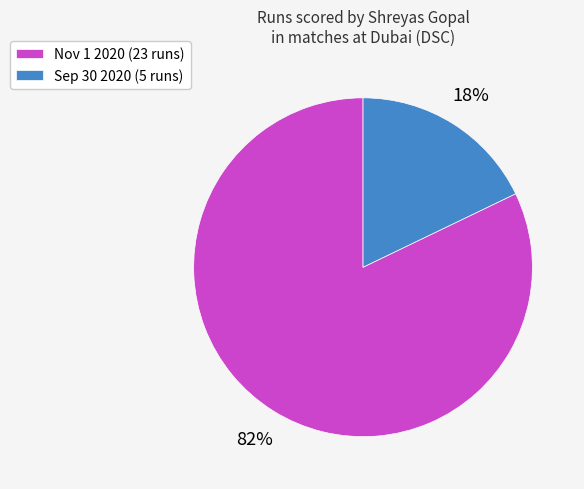

To the nearest percent, what is the difference between the largest and smallest slice percentages?

64%